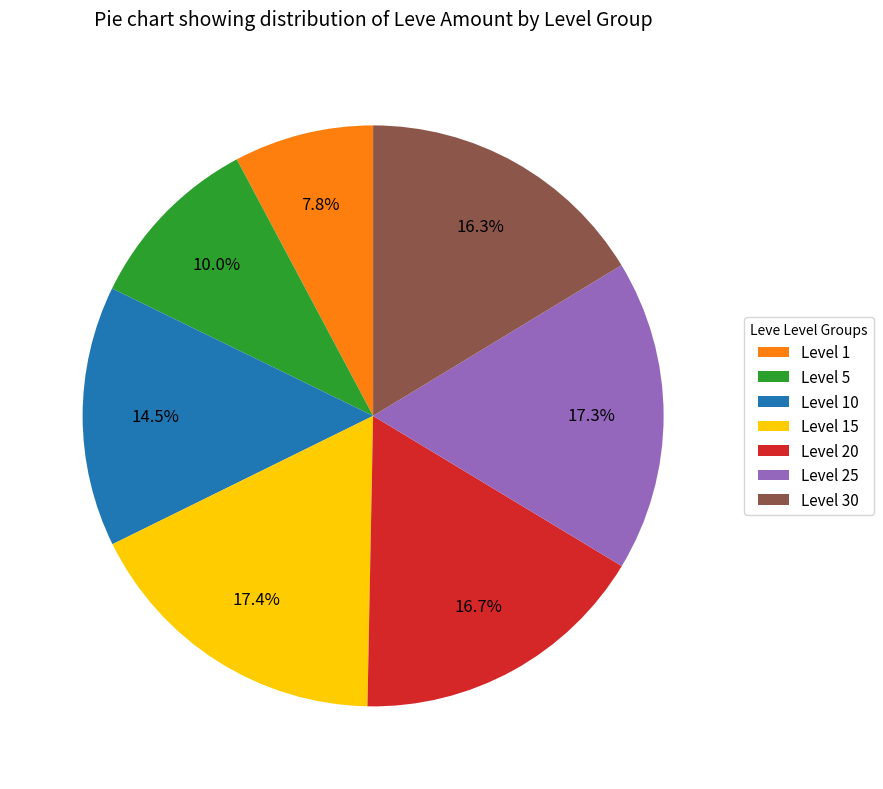

What is the total percentage of Level 15 and Level 25?

34.7%